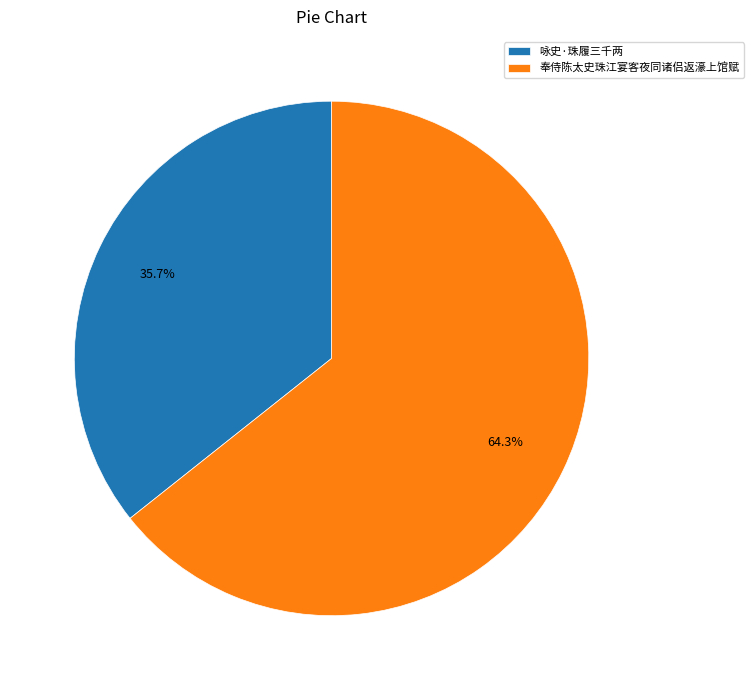

Combined, what portion of the pie is 咏史·珠履三千两 and 奉侍陈太史珠江宴客夜同诸侣返濠上馆赋?

100.0%